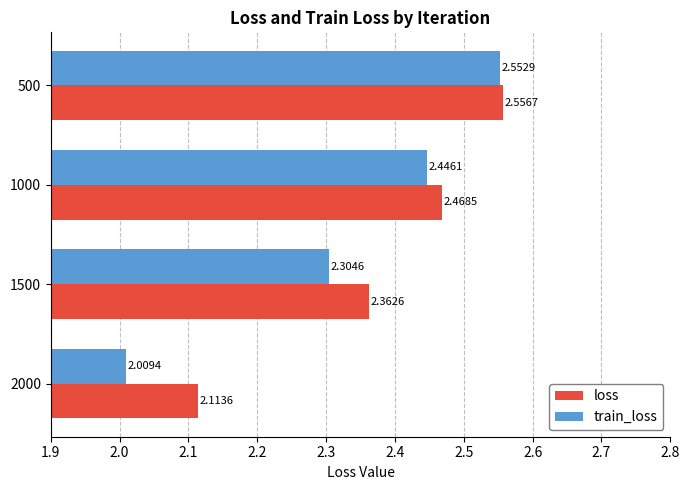

What is the sum of all loss values?

9.5